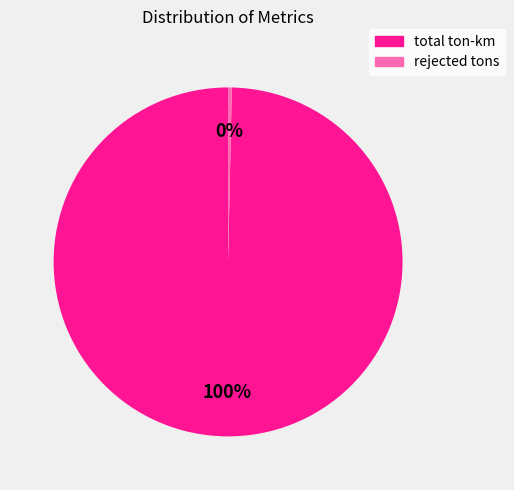

Is there a majority slice in this chart?

Yes